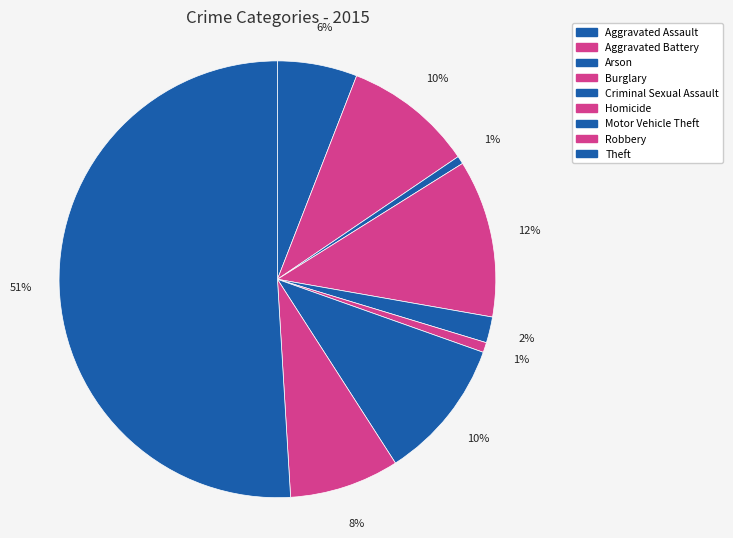

True or false: Aggravated Battery accounts for 10% of the total.

True